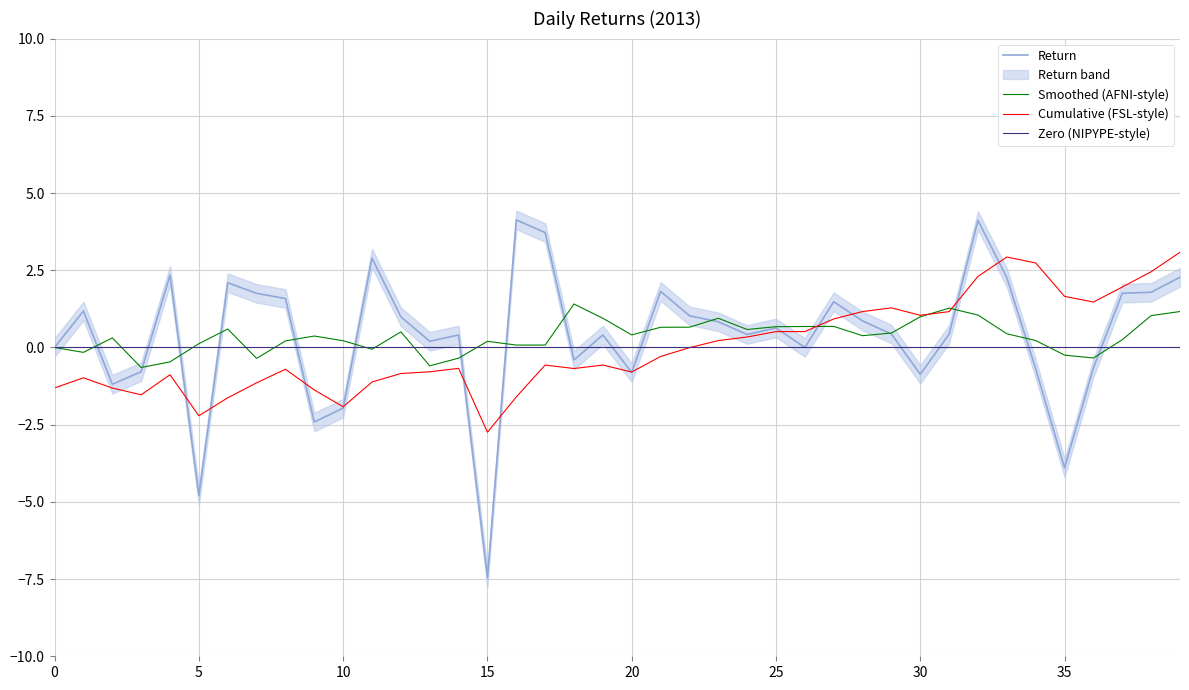

How many values are below 0?

12